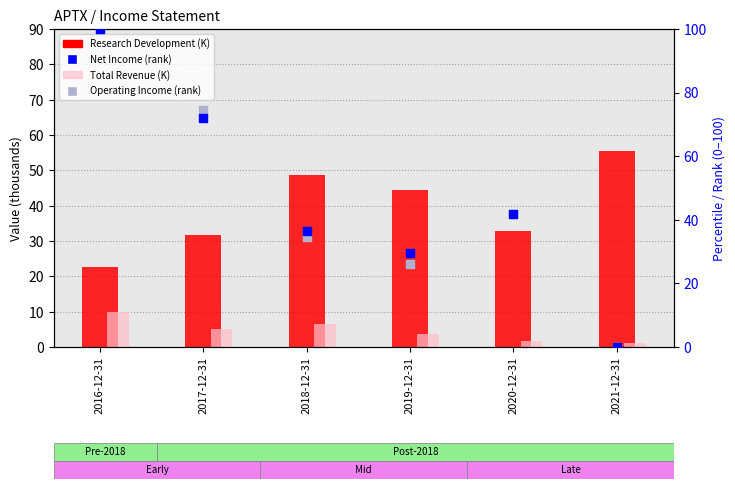

Which series has the widest spread of Y values?

Net Income (percentile rank)